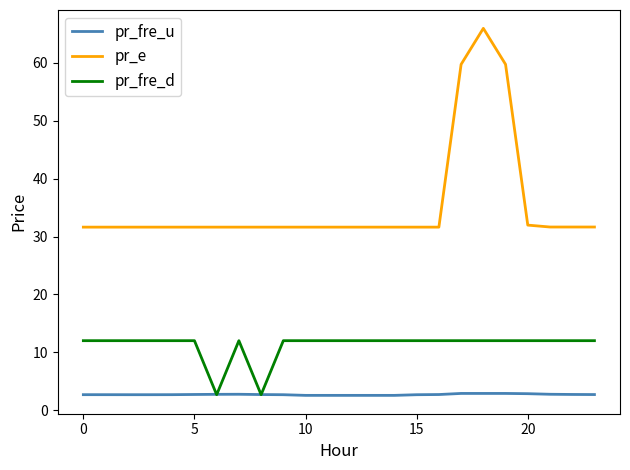

List the series in order of their overall mean, highest first.

pr_e, pr_fre_d, pr_fre_u